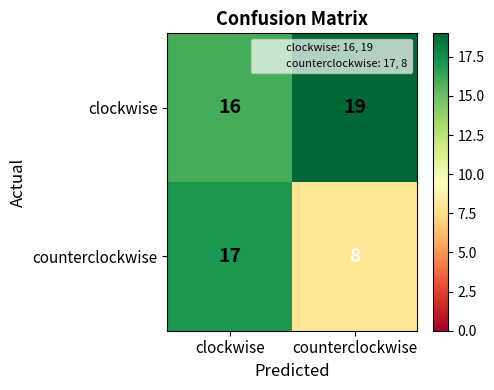

Read the clockwise value at counterclockwise.

19